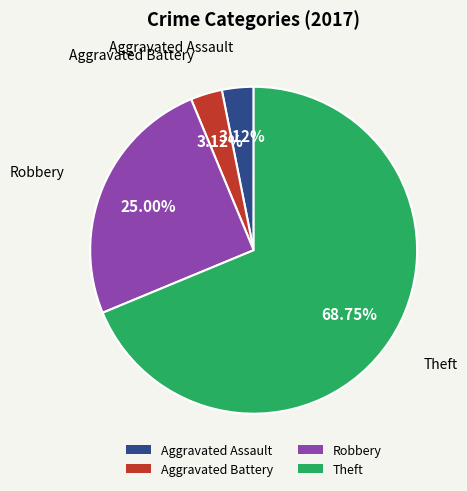

What percentage is the Aggravated Battery slice, to the nearest percent?

3%